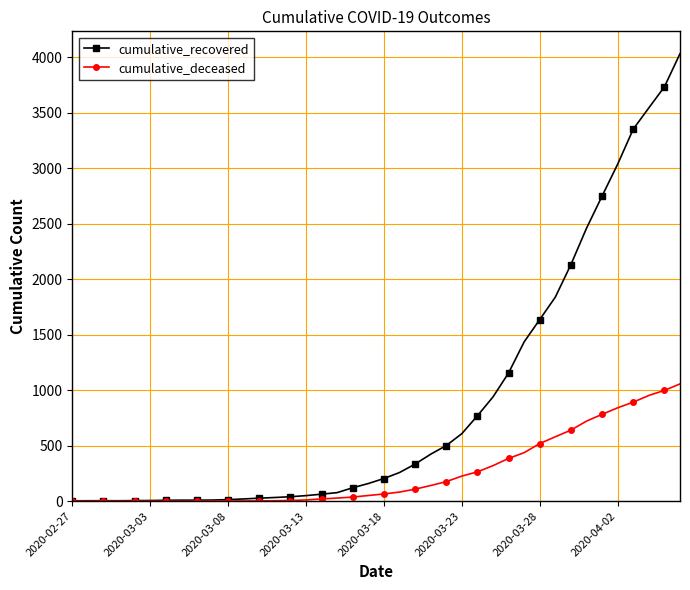

At how many categories does at least one series exceed 1300?

11